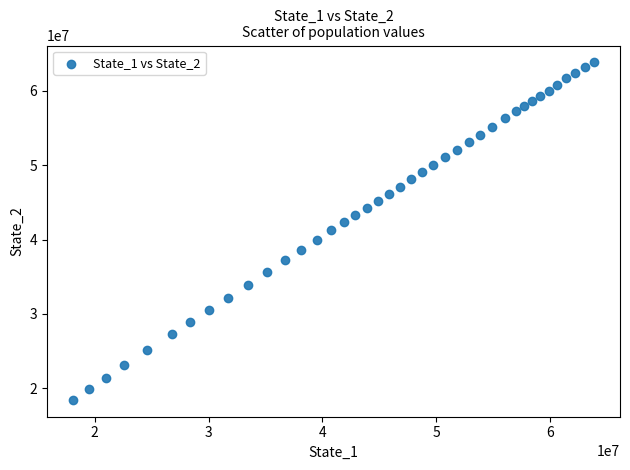

What is the range of X values (max minus min)?

45754070.5